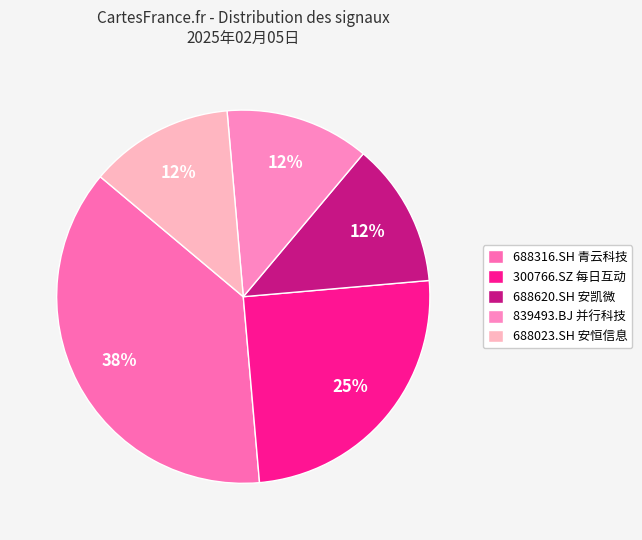

How many segments does this pie chart have?

5